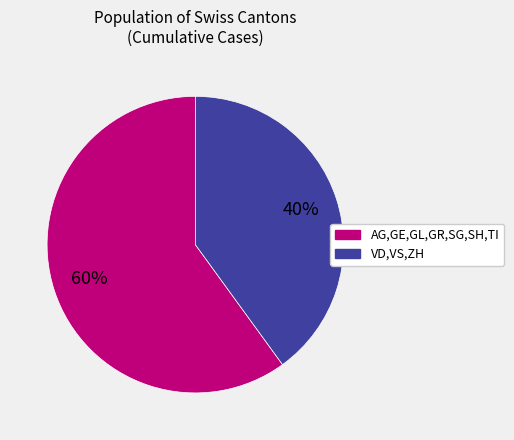

Is there any slice that represents more than half of the pie?

Yes